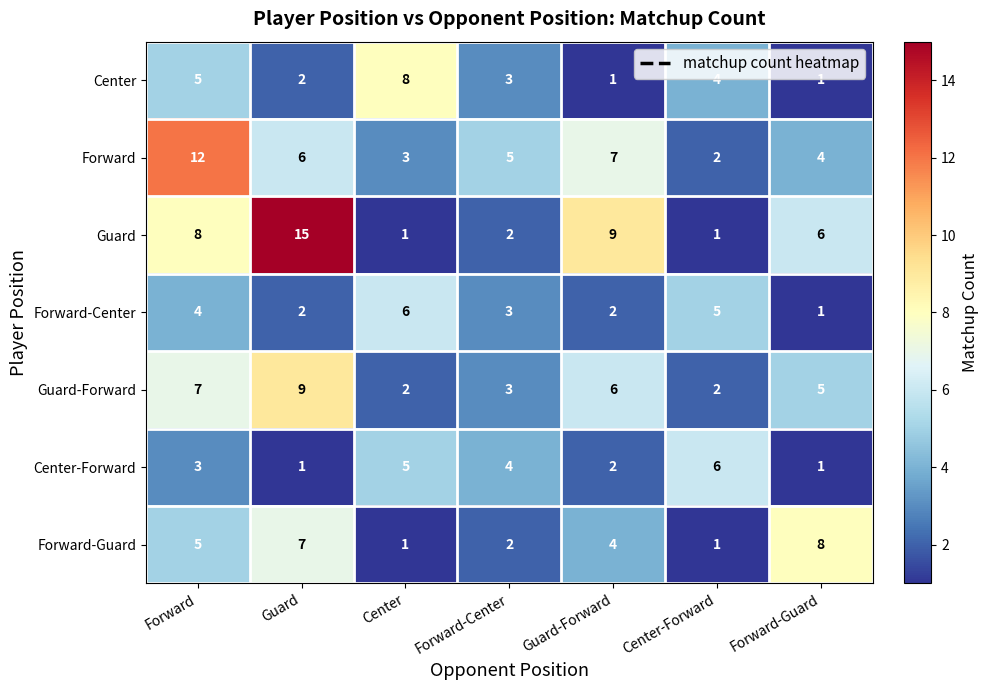

At how many categories does at least one series exceed 4?

7